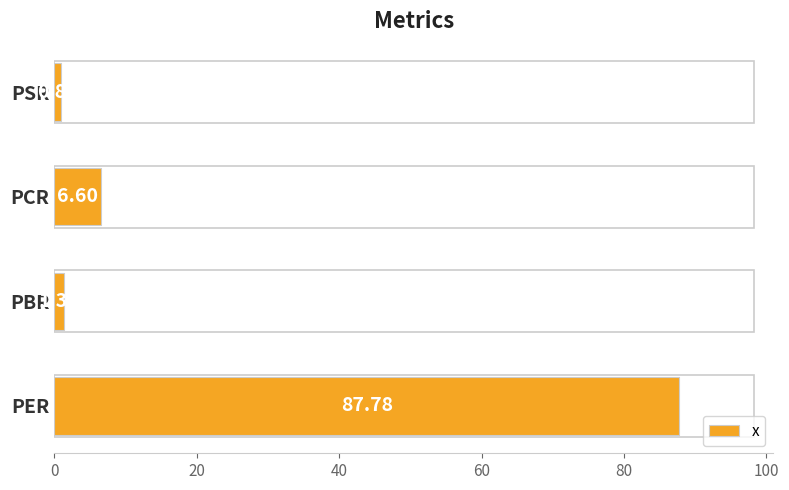

What is the maximum value shown in the chart?

87.8